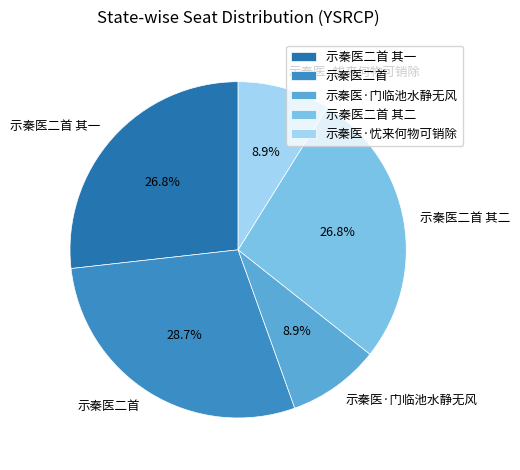

To the nearest percent, what is the combined percentage of 示秦医·忧来何物可销除 and 示秦医二首 其一?

36%